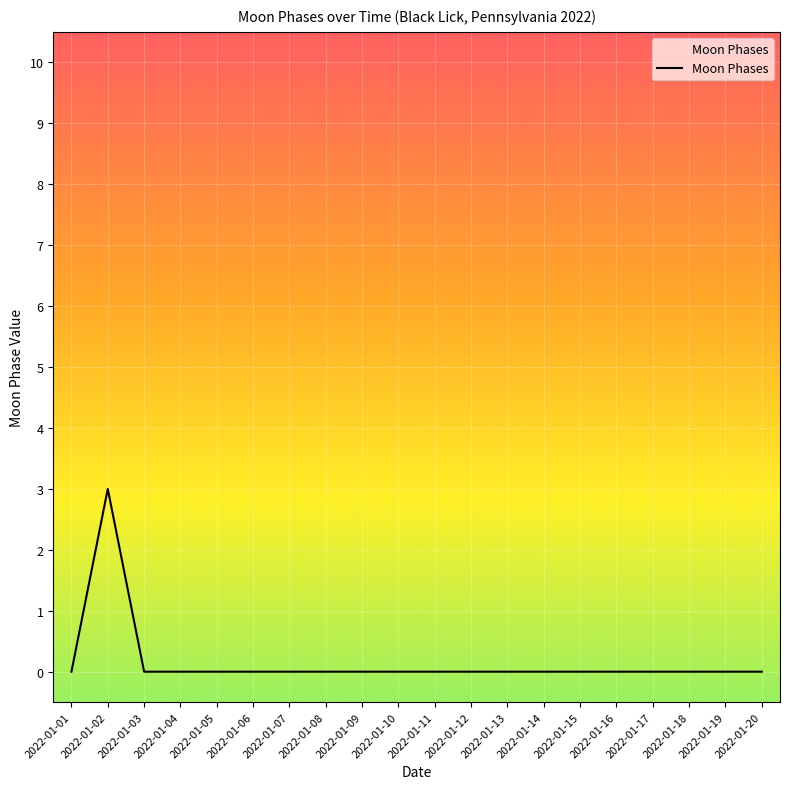

What is the change in value from 2022-01-02 to 2022-01-16?

-3